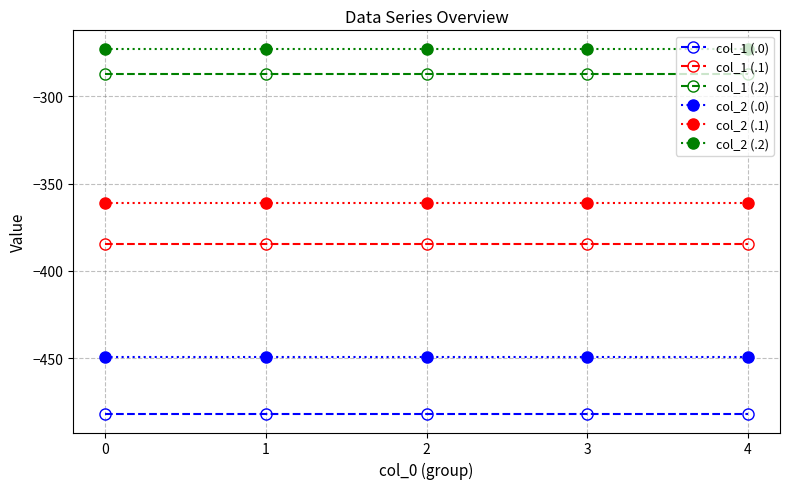

What are all the series names shown in the legend?

col_1 (.0), col_1 (.1), col_1 (.2), col_2 (.0), col_2 (.1), col_2 (.2)